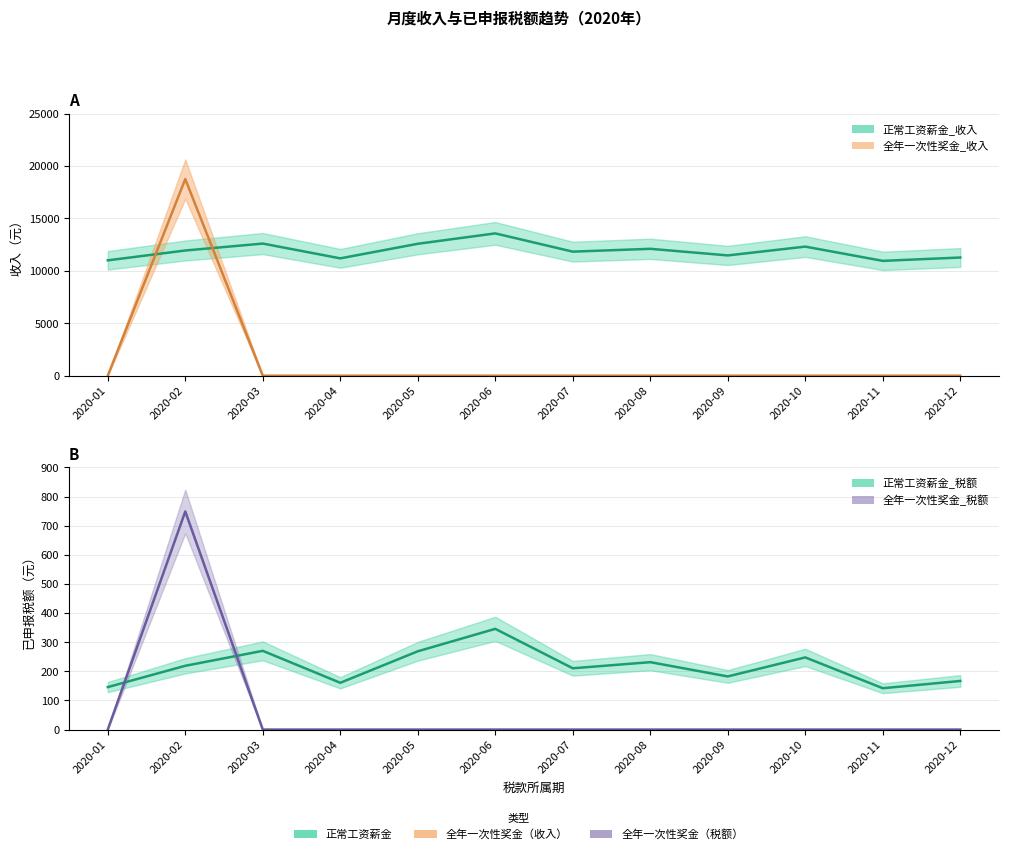

What is the average value of the 正常工资薪金_税额 series?

215.9